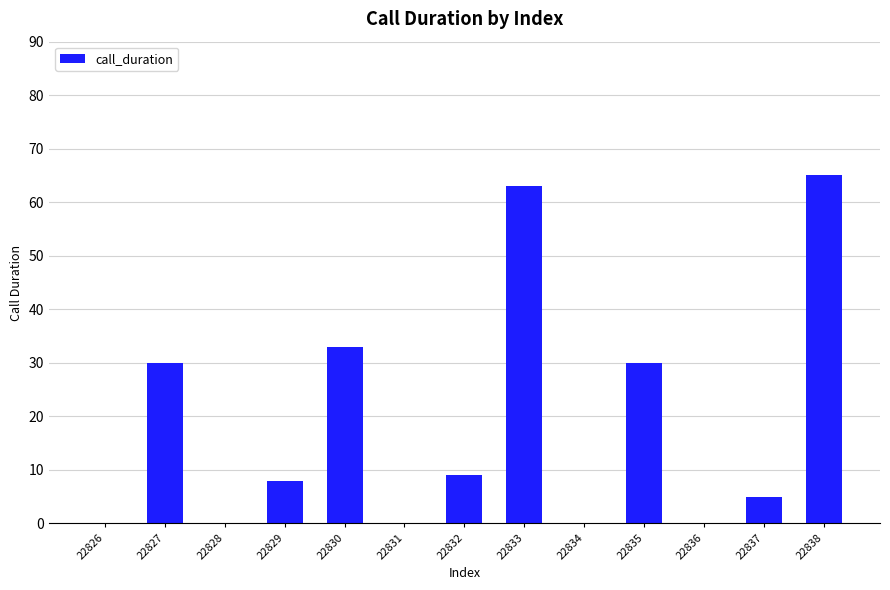

What is the maximum value shown in the chart?

65